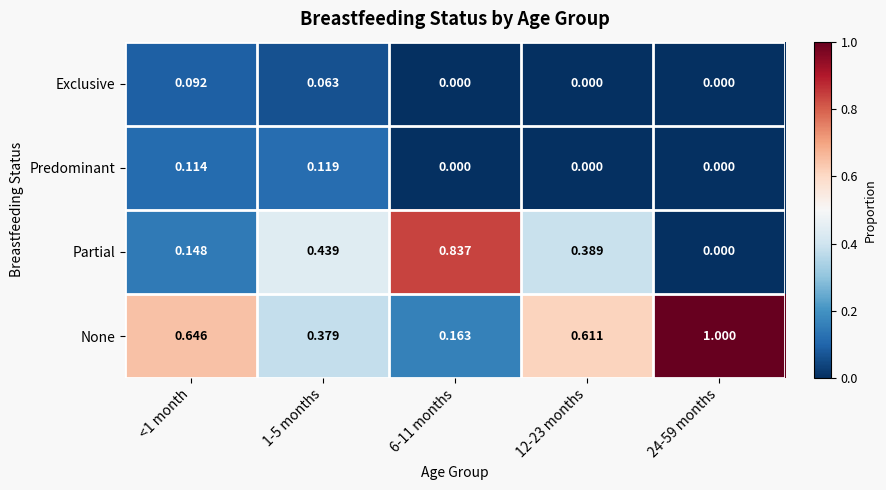

What is the total value across all series at 1-5 months?

1.0